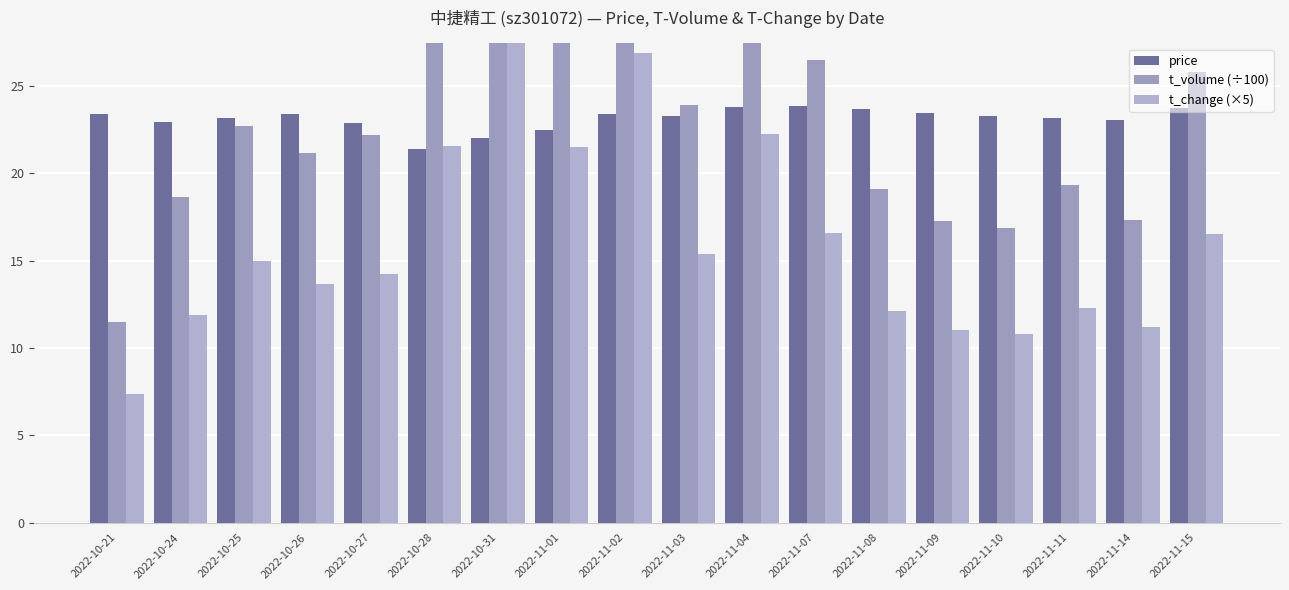

Which category has the highest value in the t_change (×5) series?

2022-10-31